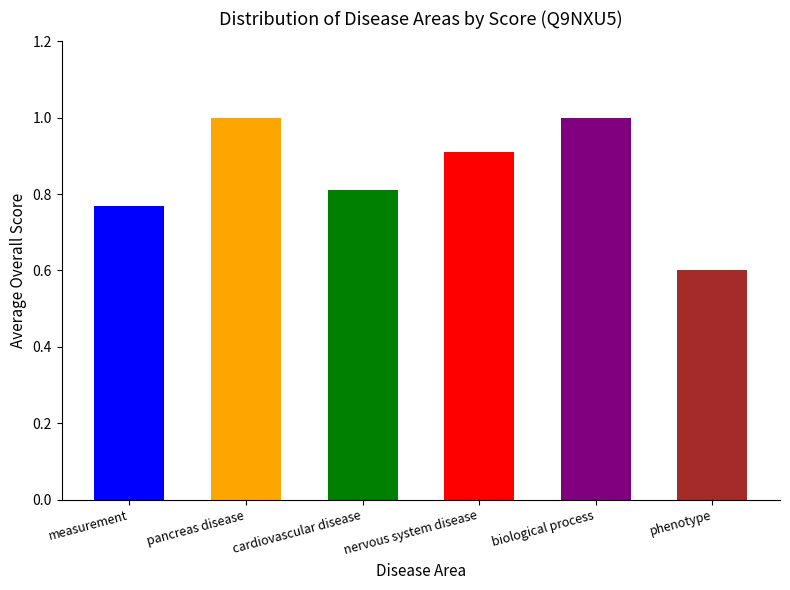

True or false: the data shows 0.9 at nervous system disease.

True